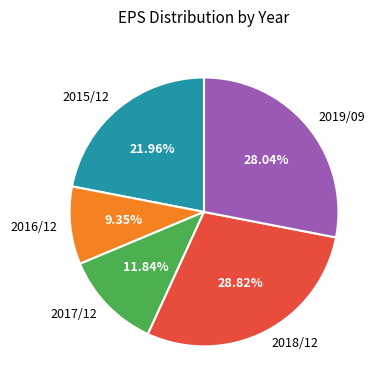

What is the largest slice in the pie chart?

2018/12